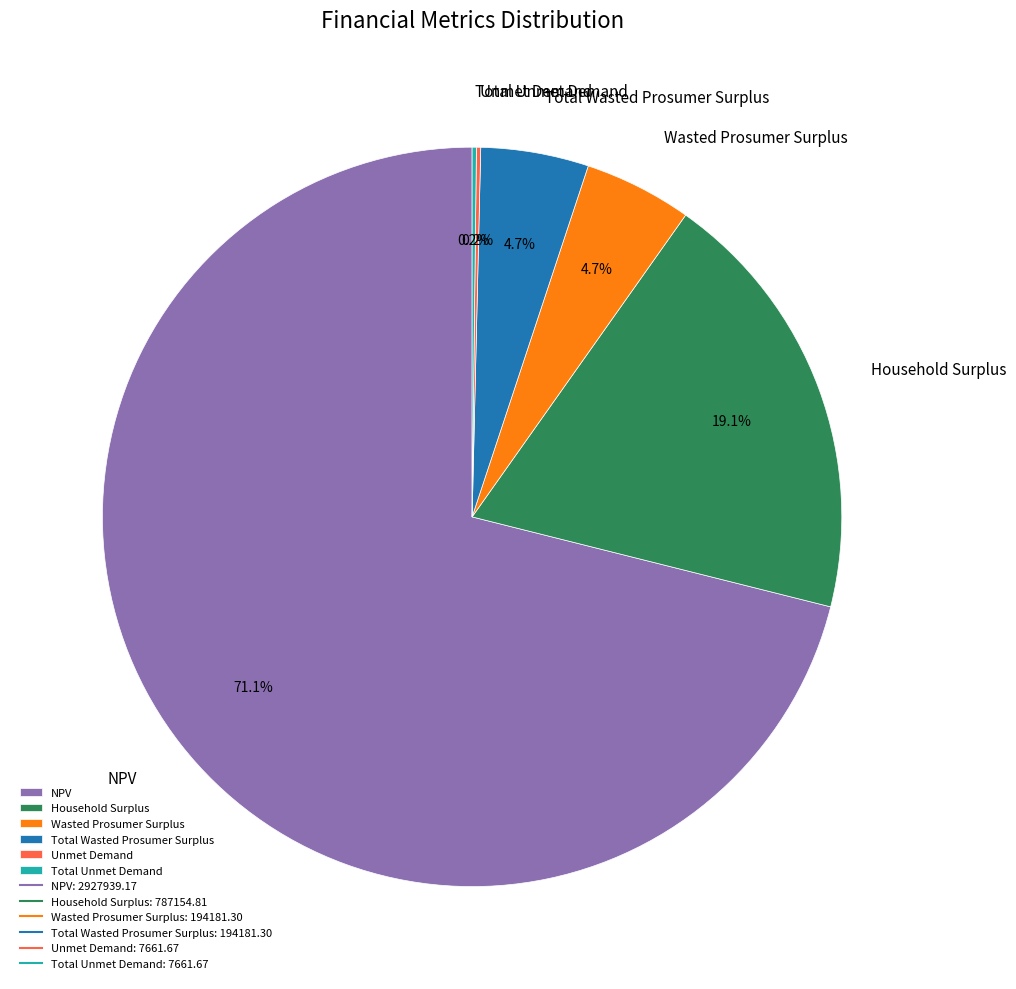

Combined, what portion of the pie is NPV and Total Wasted Prosumer Surplus?

75.8%